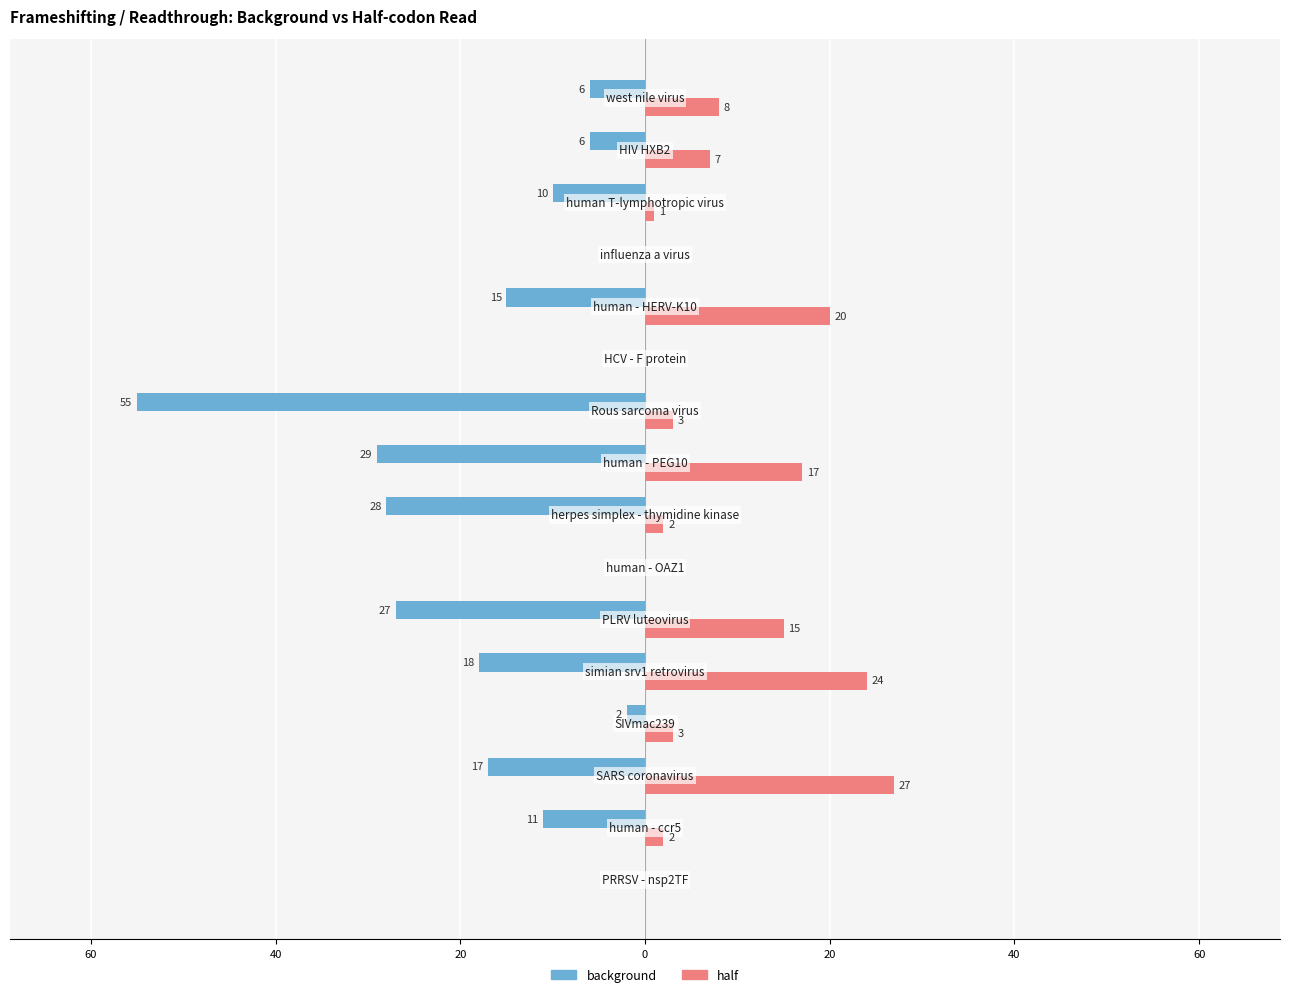

What are all the series names shown in the legend?

background, half